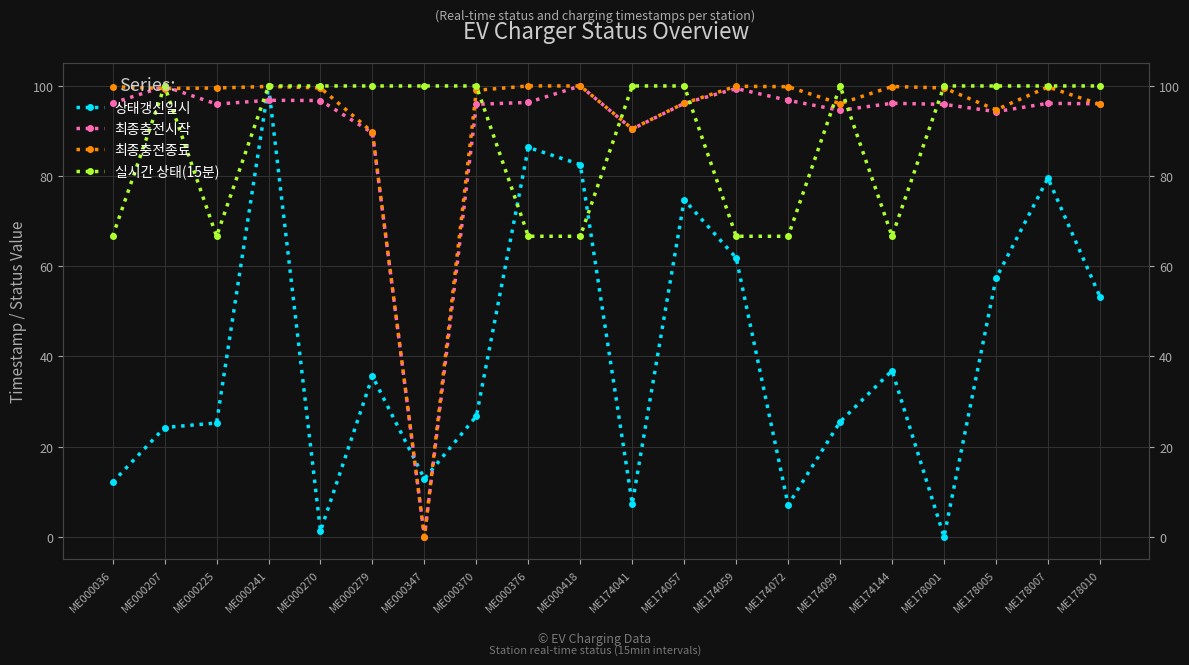

Does the chart display data point markers on the line(s)?

Yes